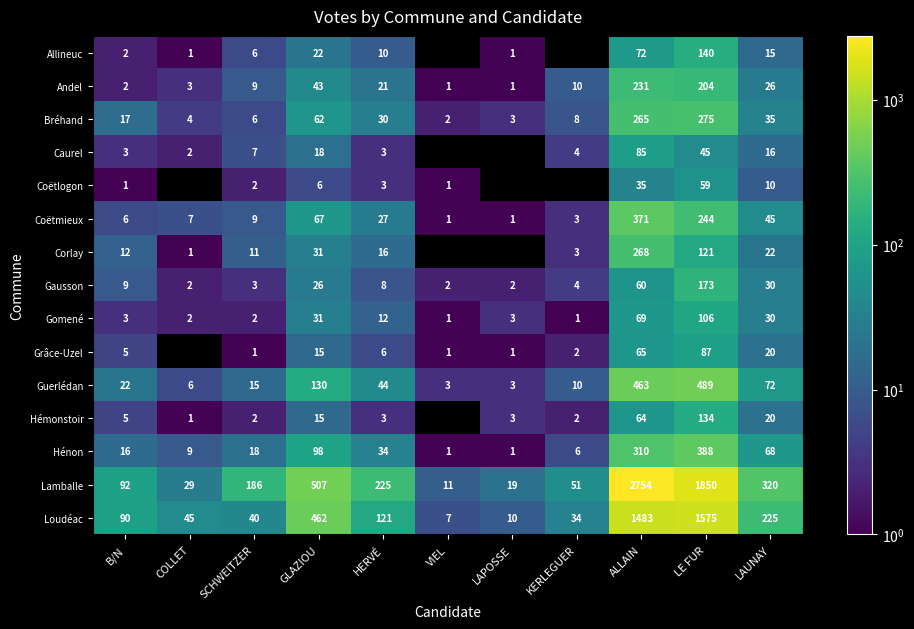

Which category has the highest value in the Bréhand series?

LE FUR